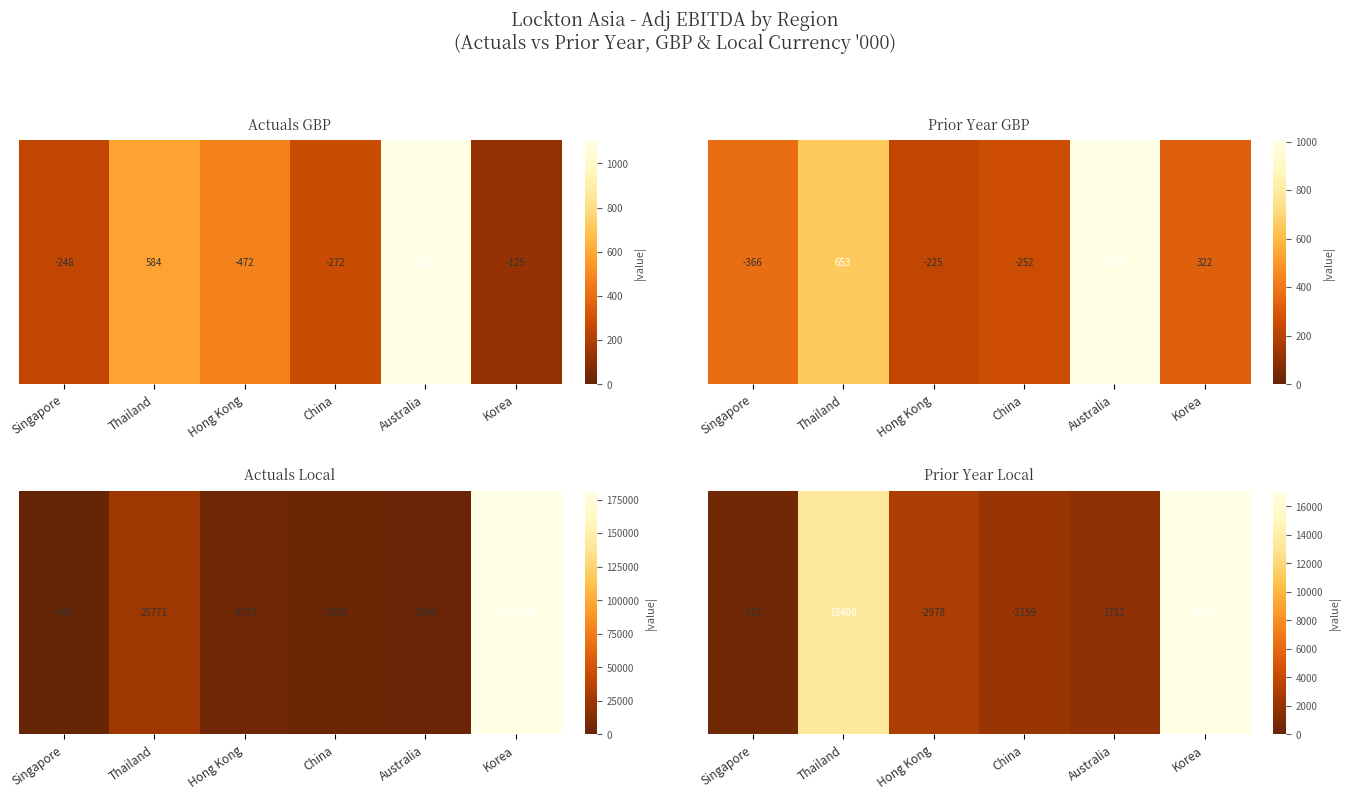

What is the difference between the values at Korea and Thailand?

3698.5